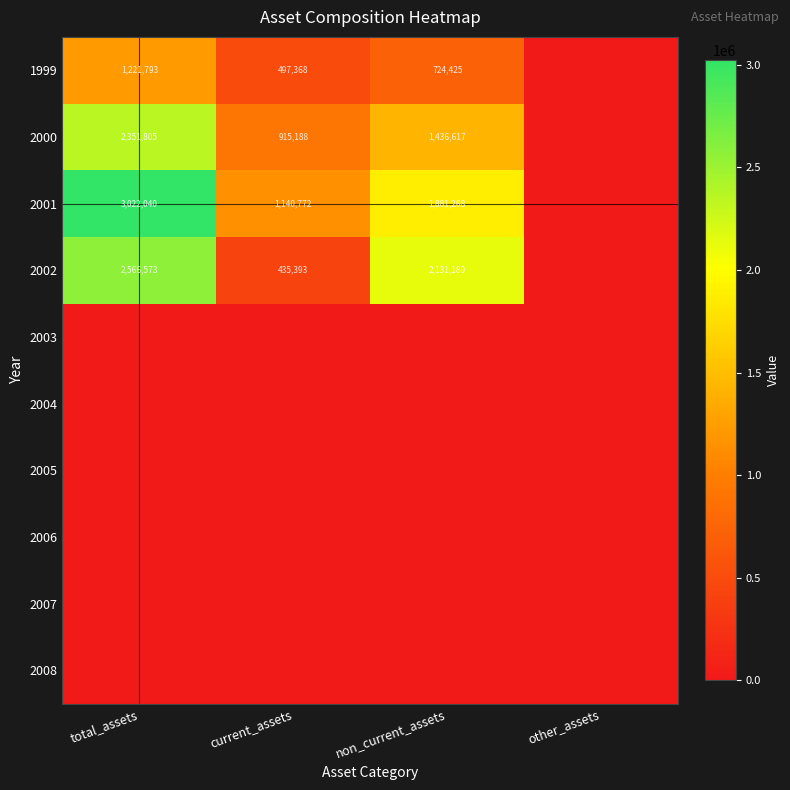

True or false: 2000 has a value of 1040893 at total_assets.

False